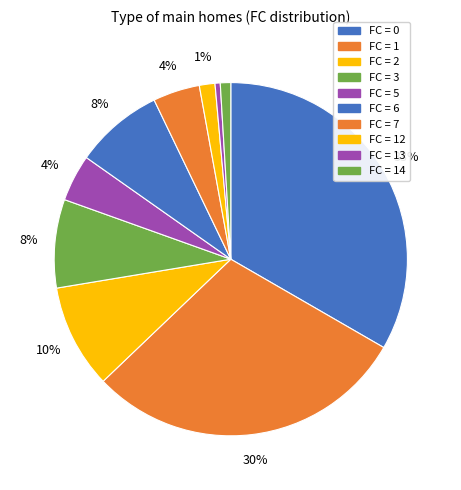

How many slices are in this pie chart?

10